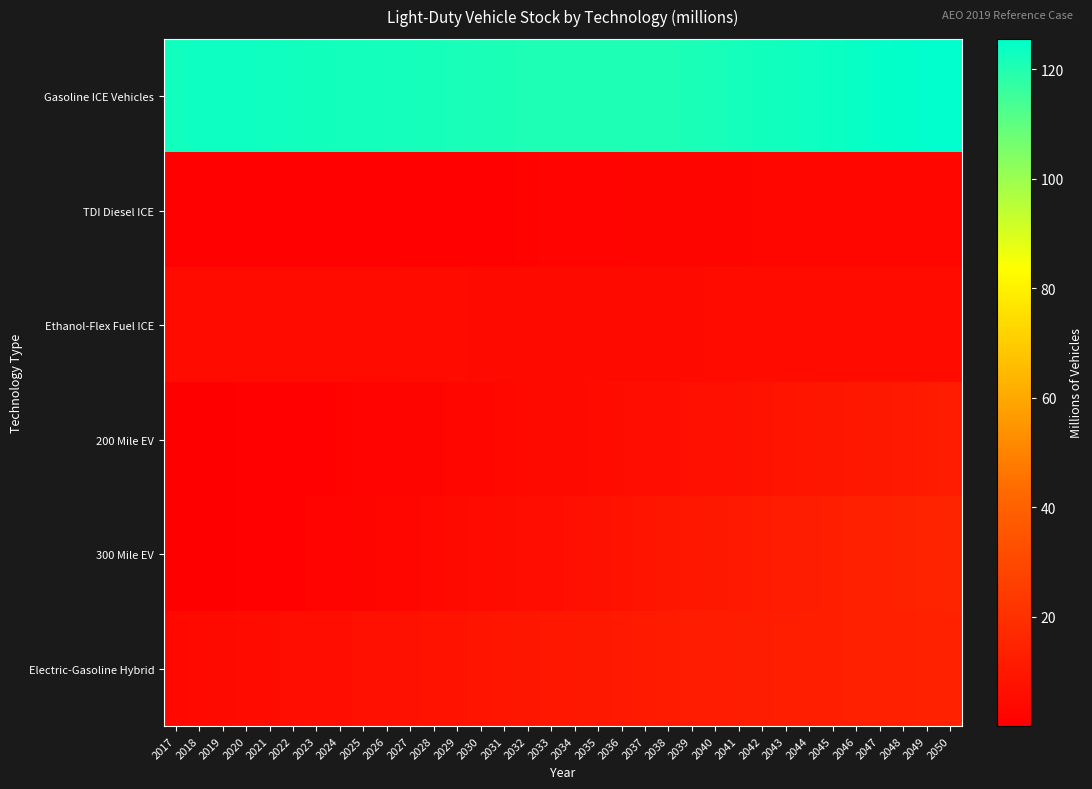

Rank the series at 2030 from highest to lowest value.

Gasoline ICE Vehicles, Electric-Gasoline Hybrid, 300 Mile EV, Ethanol-Flex Fuel ICE, 200 Mile EV, TDI Diesel ICE